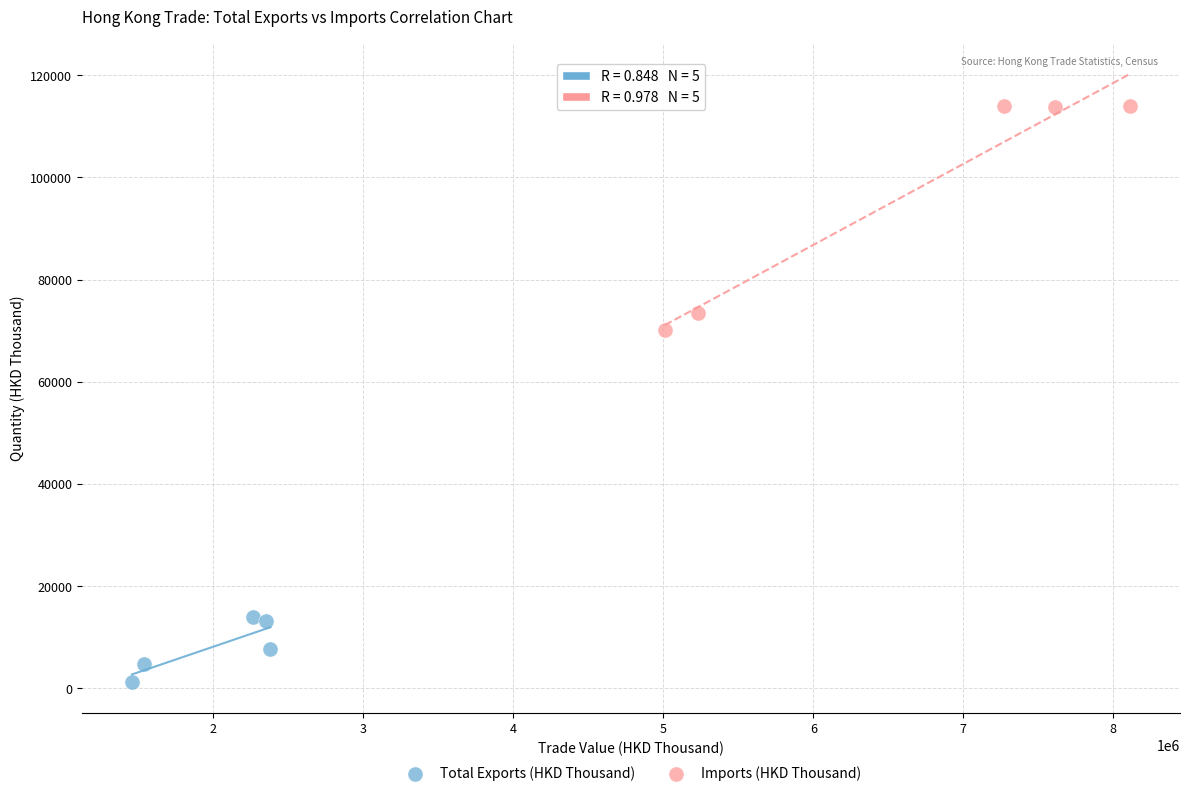

Which series has the largest Y range (max minus min)?

Imports (HKD Thousand)